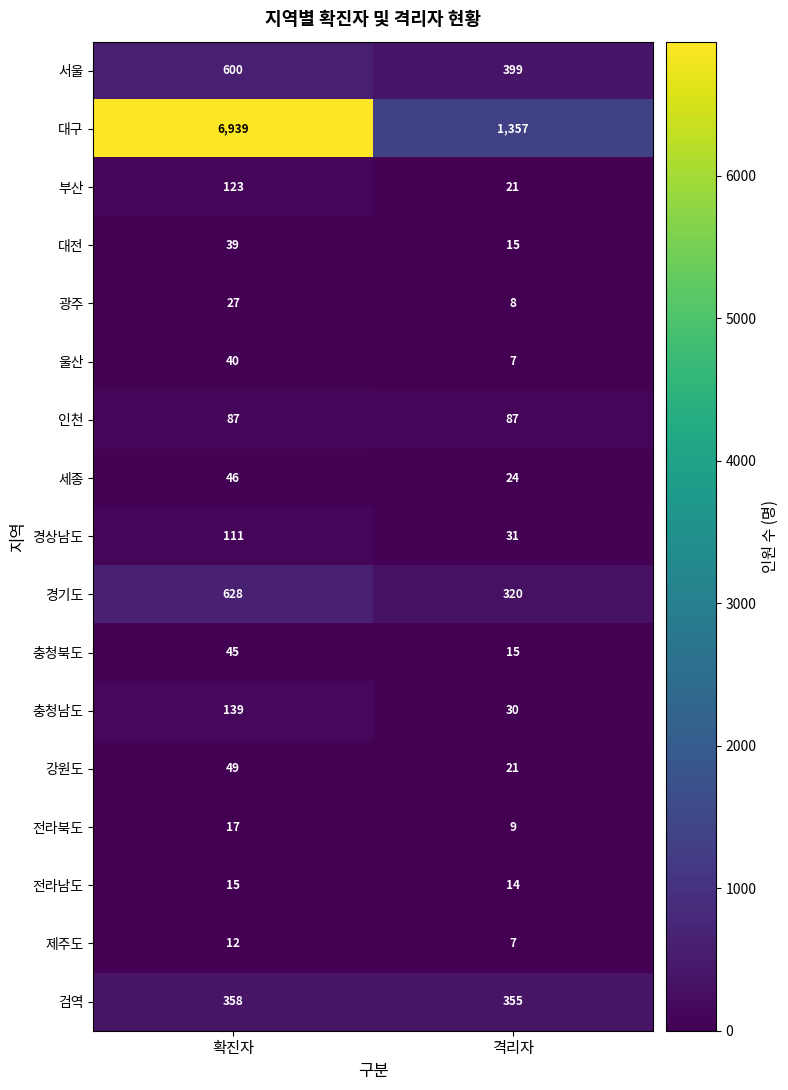

How many data points in 제주도 are less than 12?

1